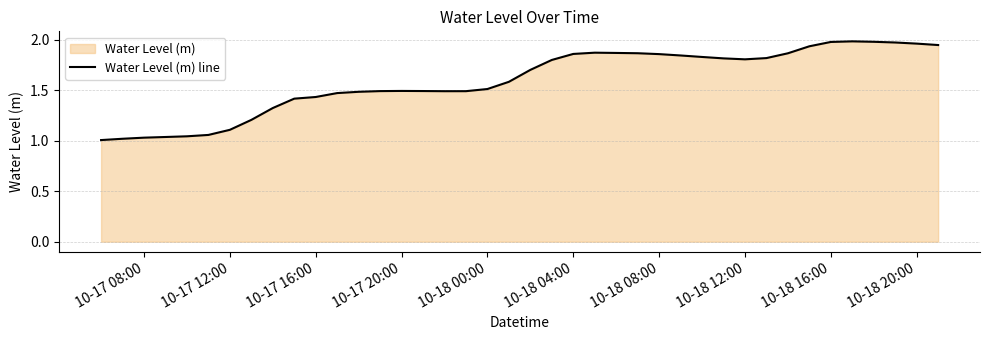

The value at 10-17 12:00 is 1.5. True or false?

False